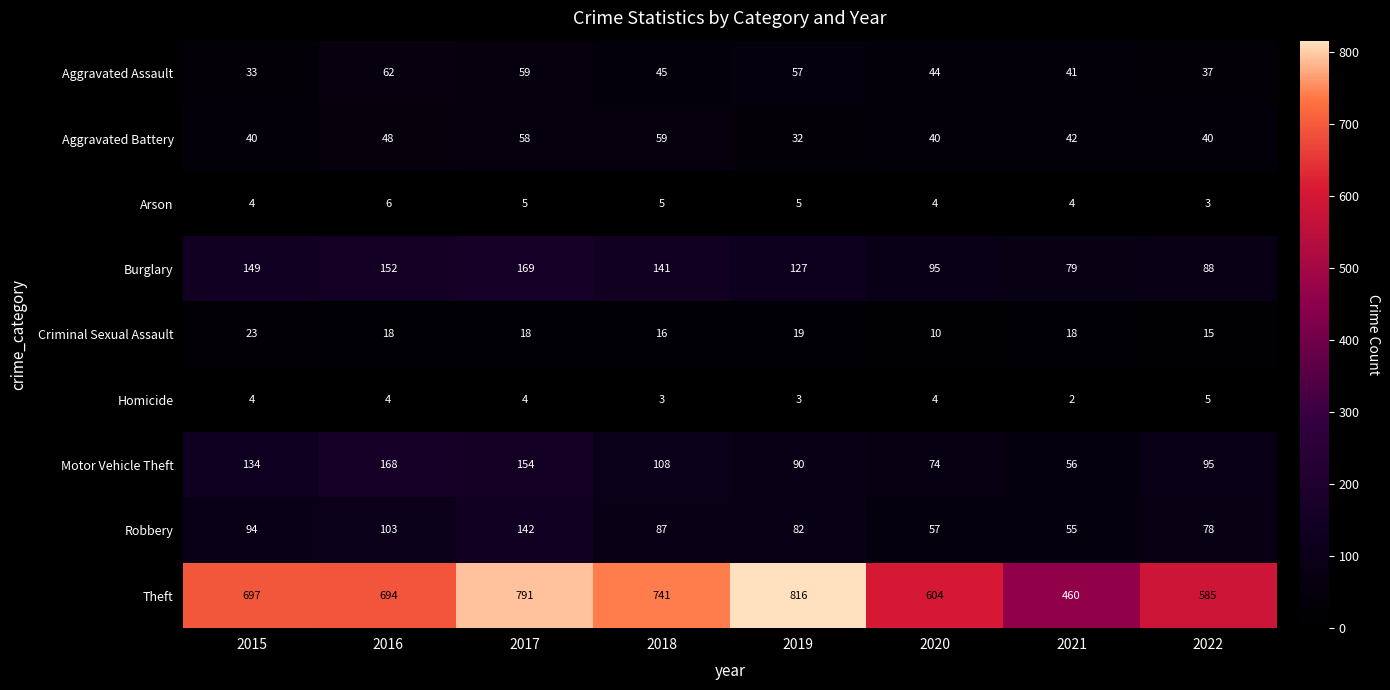

Which label corresponds to the smallest value in the chart?

2021